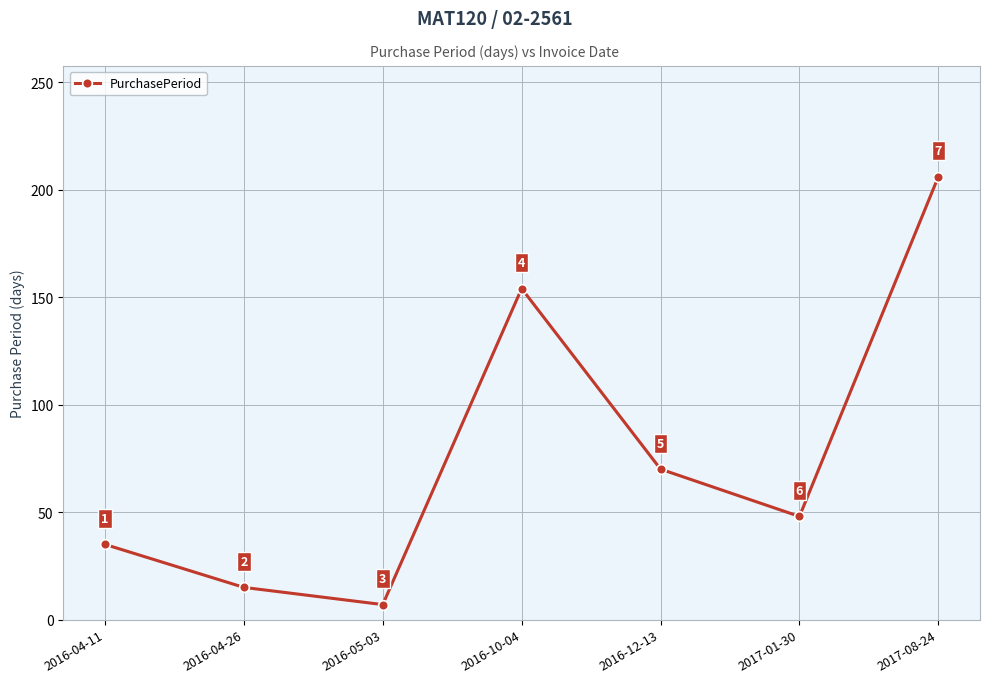

How many points are lower than both their immediate neighbors (excluding endpoints)?

2